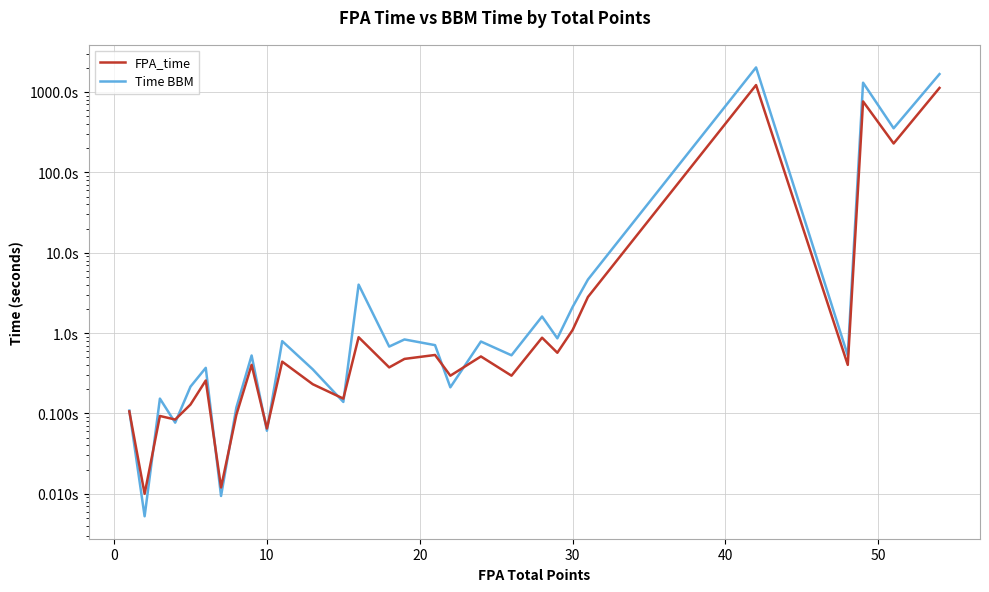

The value of FPA_time at 15 is 0.8. True or false?

False